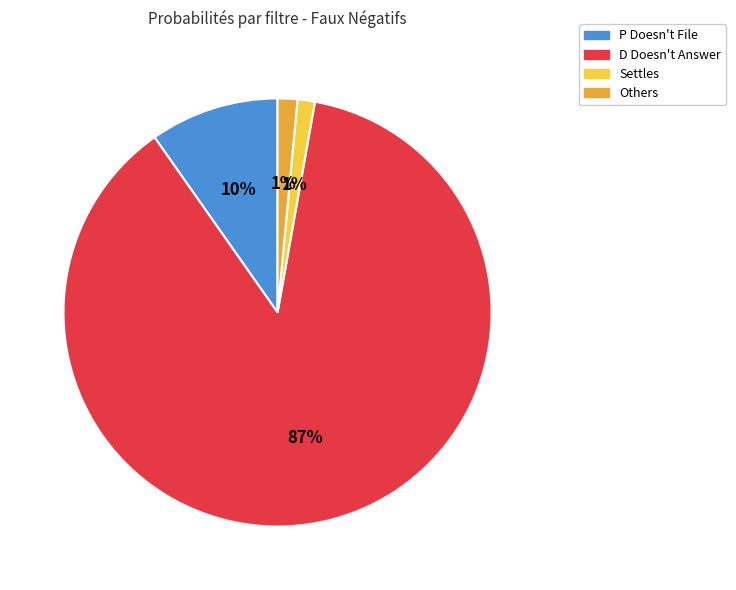

Does any single category account for the majority?

Yes